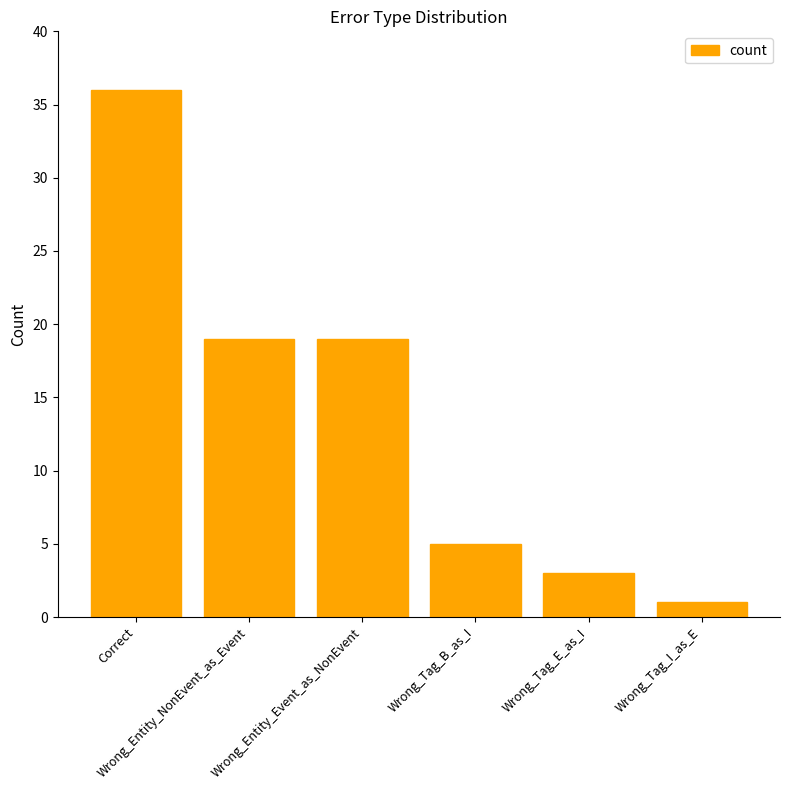

Which label corresponds to the smallest value in the chart?

Wrong_Tag_I_as_E